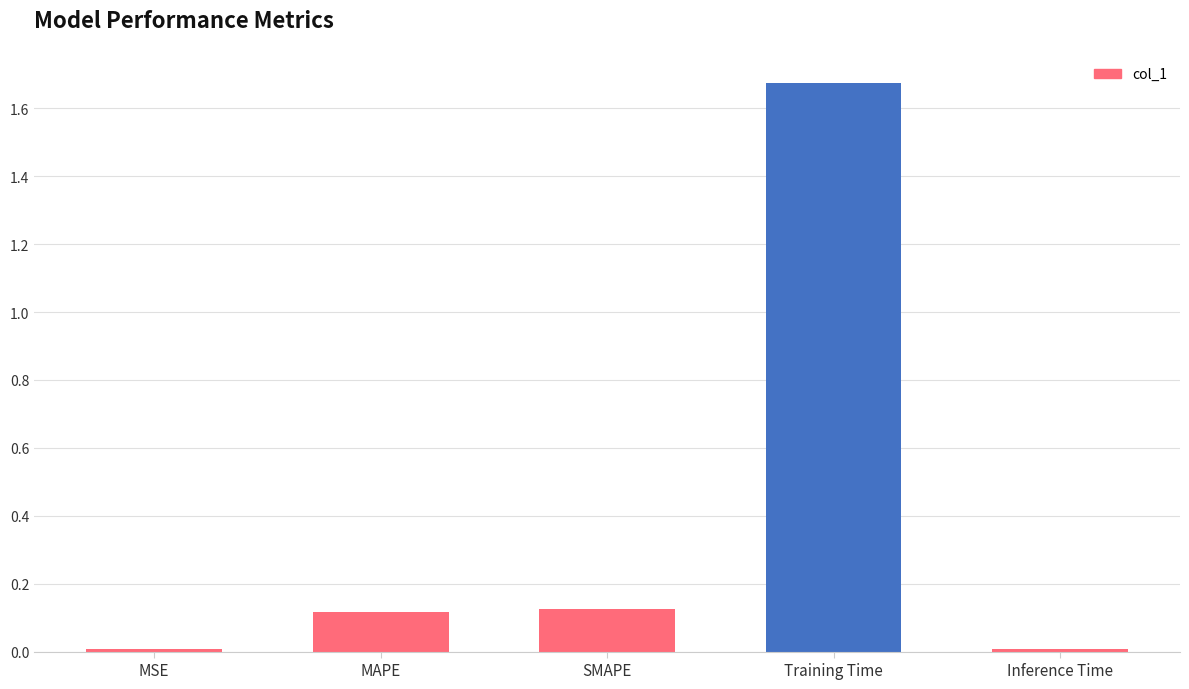

Which label corresponds to the largest value in the chart?

Training Time